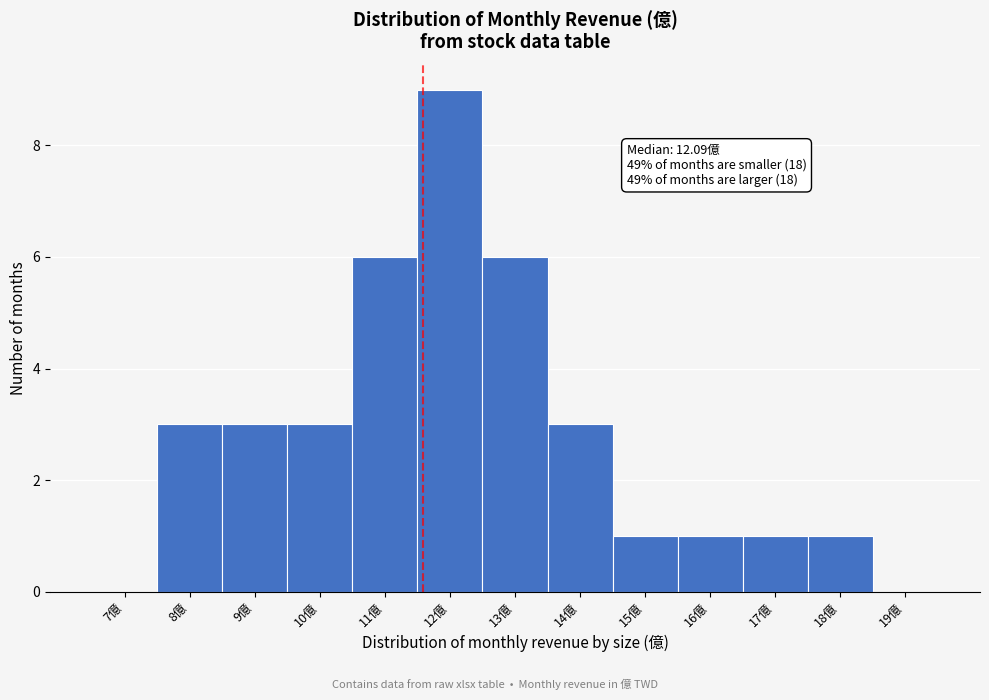

Reading left to right, transcribe all the data shown in this chart.

7億=0	8億=3	9億=3	10億=3	11億=6	12億=9	13億=6	14億=3	15億=1	16億=1	17億=1	18億=1	19億=0